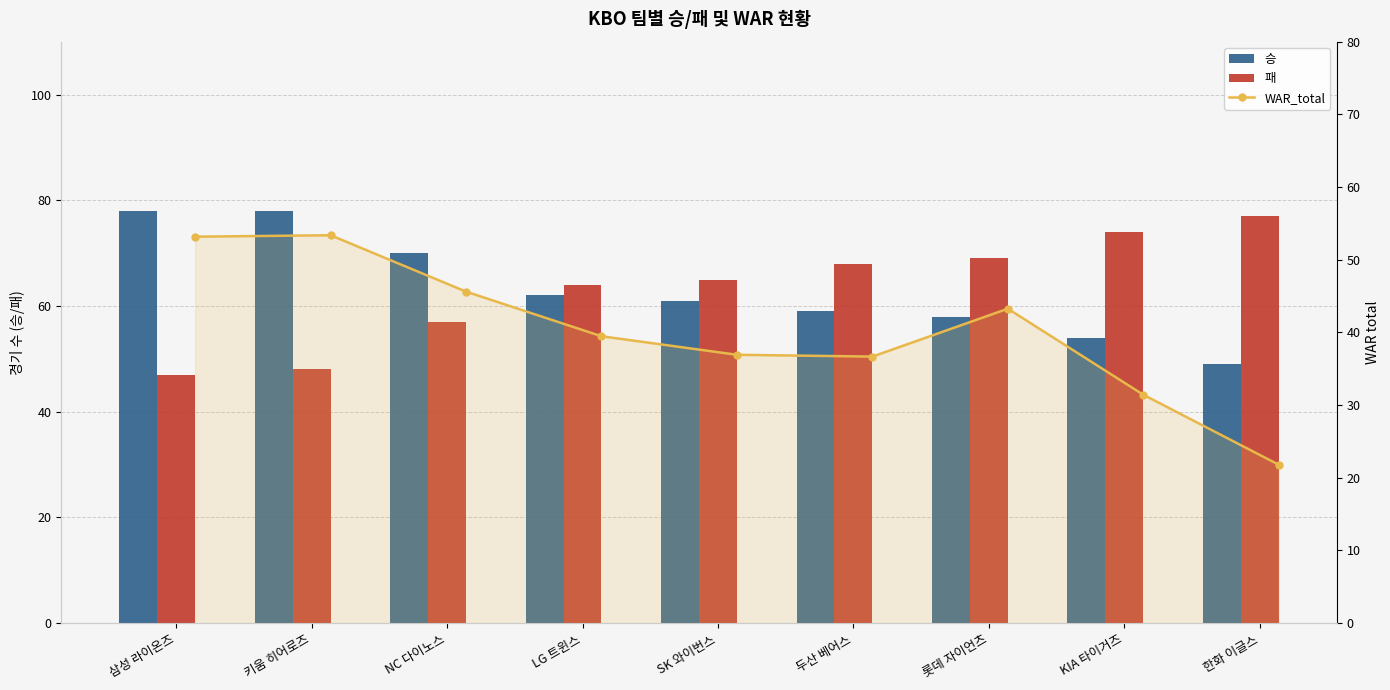

What is the difference between the 패 values at 두산 베어스 and 롯데 자이언츠?

1.0